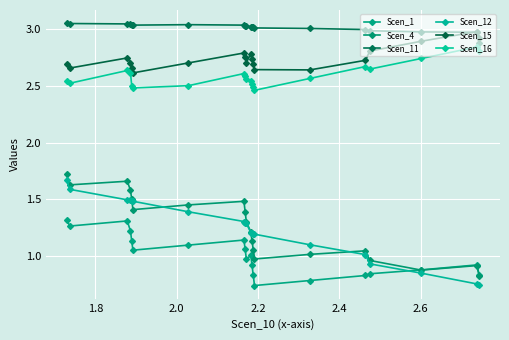

The value of Scen_16 at 14 is 0.7. True or false?

False